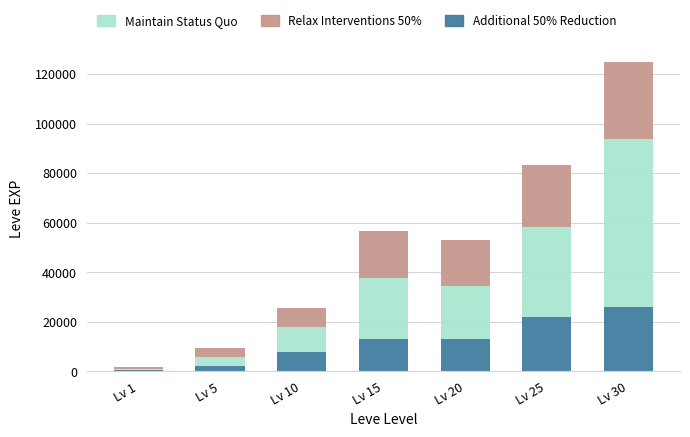

At which category is the sum across all series the highest?

Lv 30